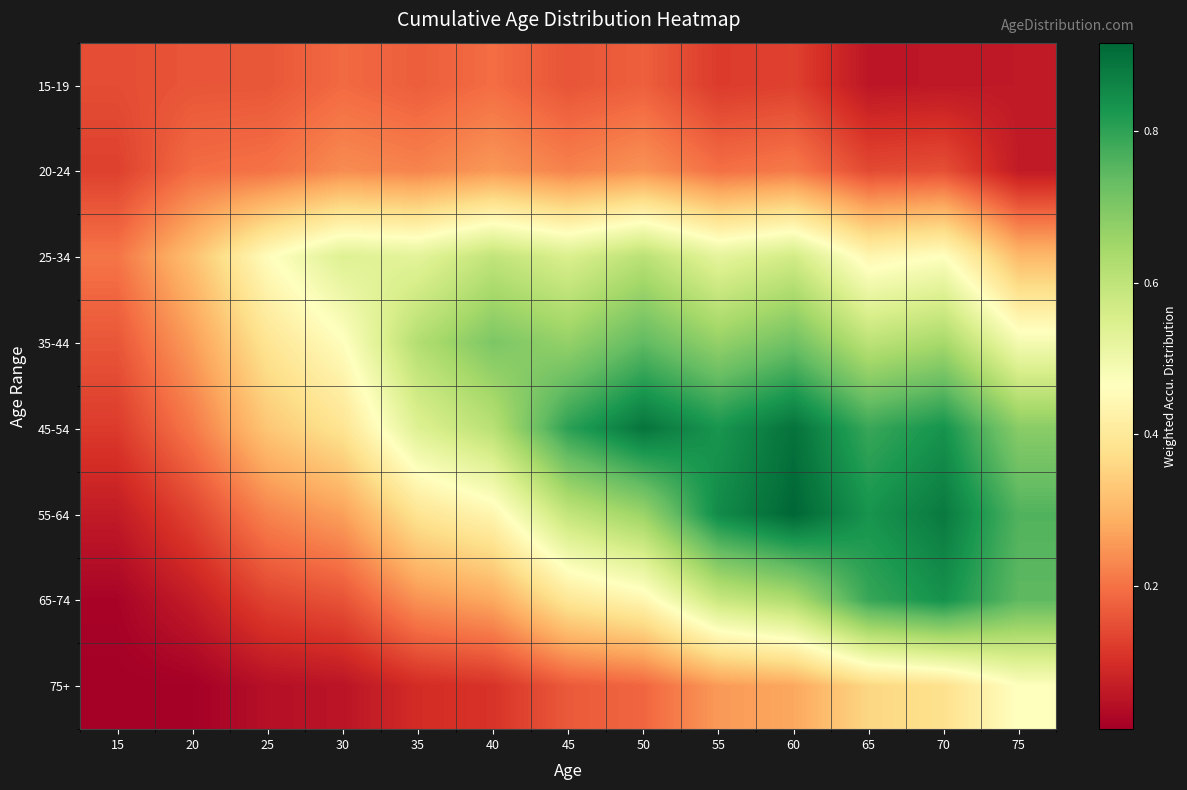

Between 40 and 50, which series saw the biggest shift?

45-54